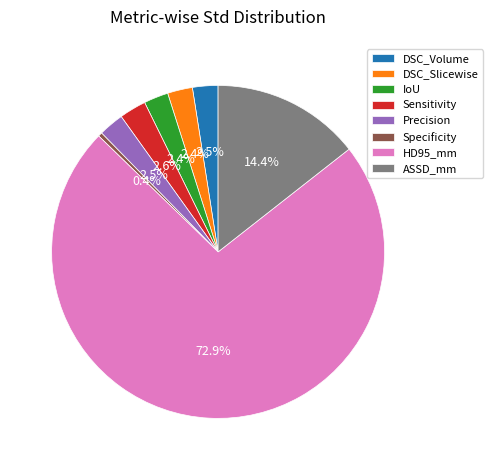

What percentage is the Sensitivity slice, to the nearest percent?

3%